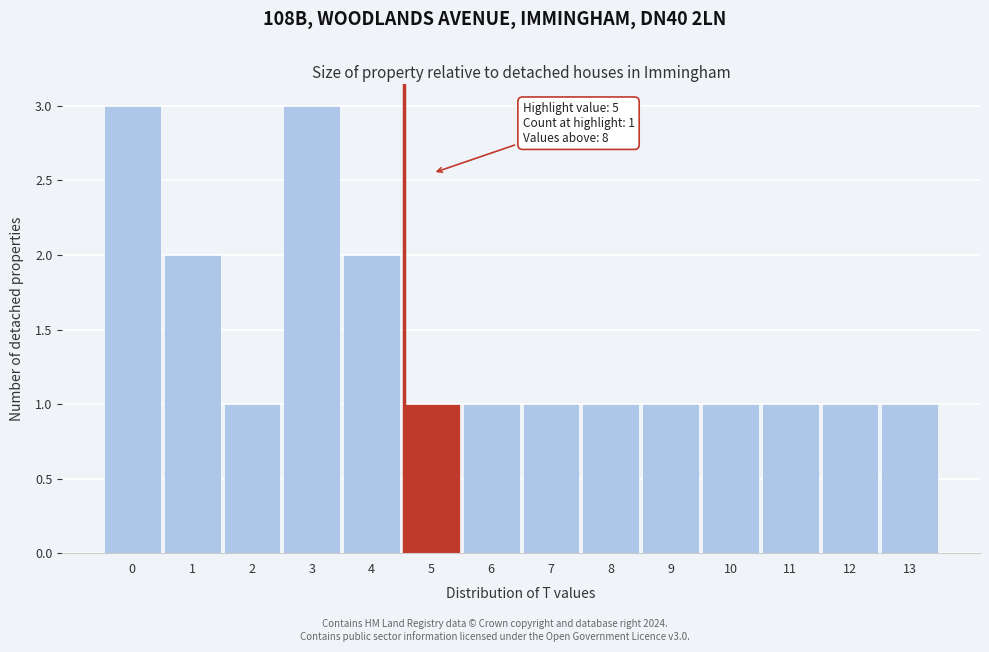

Reading left to right, what are all the values shown in this chart?

0=3	1=2	2=1	3=3	4=2	5=1	6=1	7=1	8=1	9=1	10=1	11=1	12=1	13=1